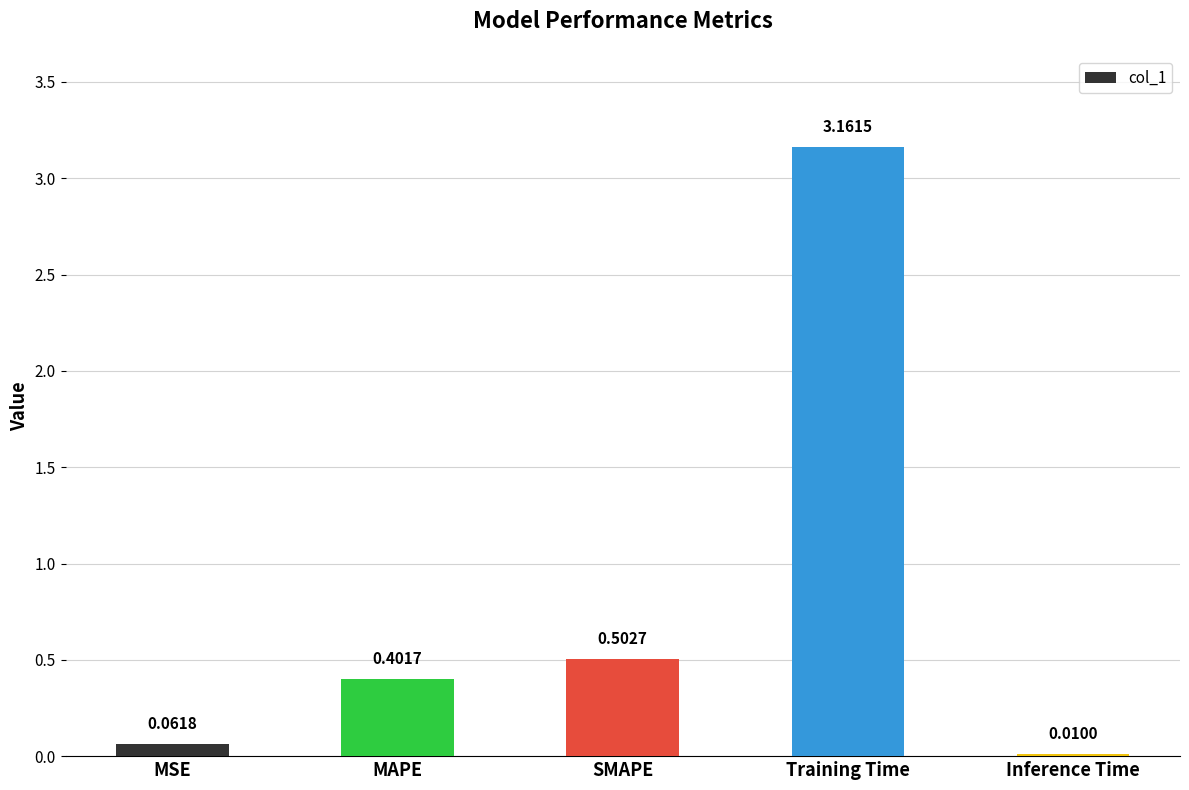

At which label is the value closest to 1?

SMAPE